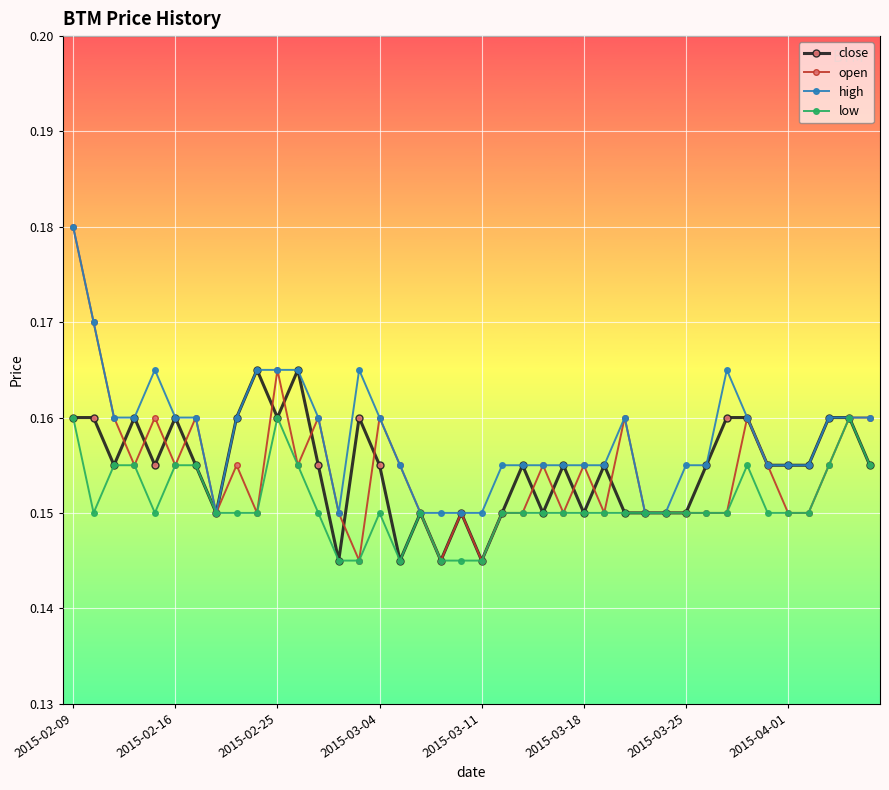

Does the chart display data point markers on the line(s)?

Yes